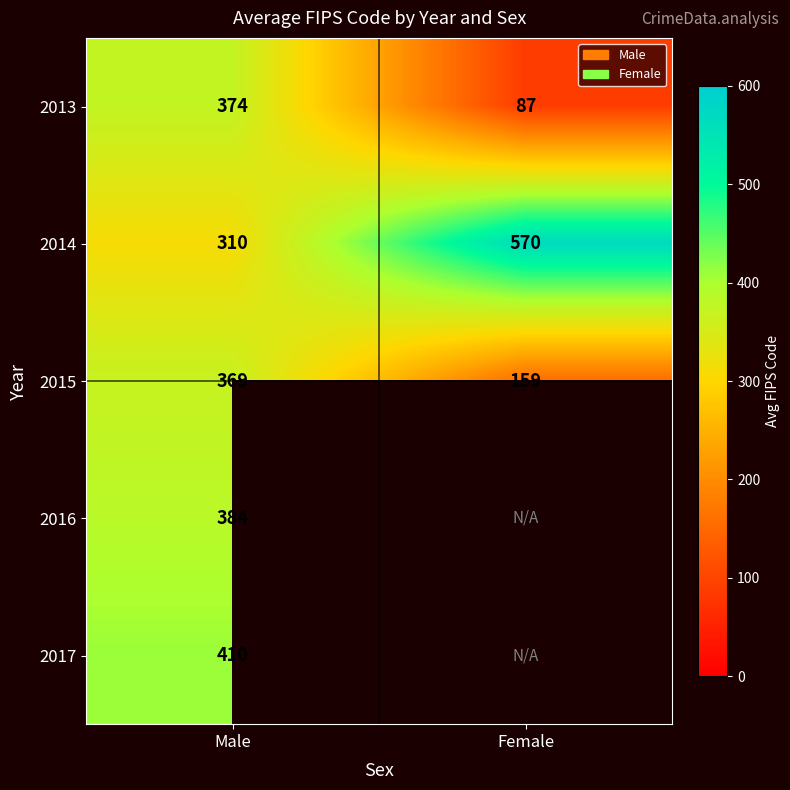

What is the difference between the 2015 values at Female and Male?

210